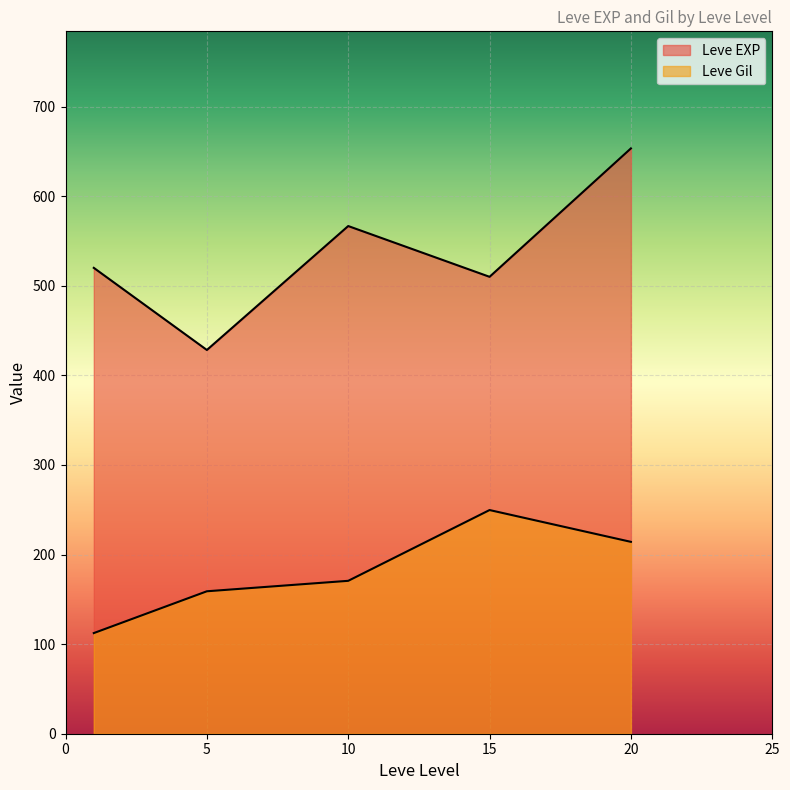

How many lines are shown in the chart?

2